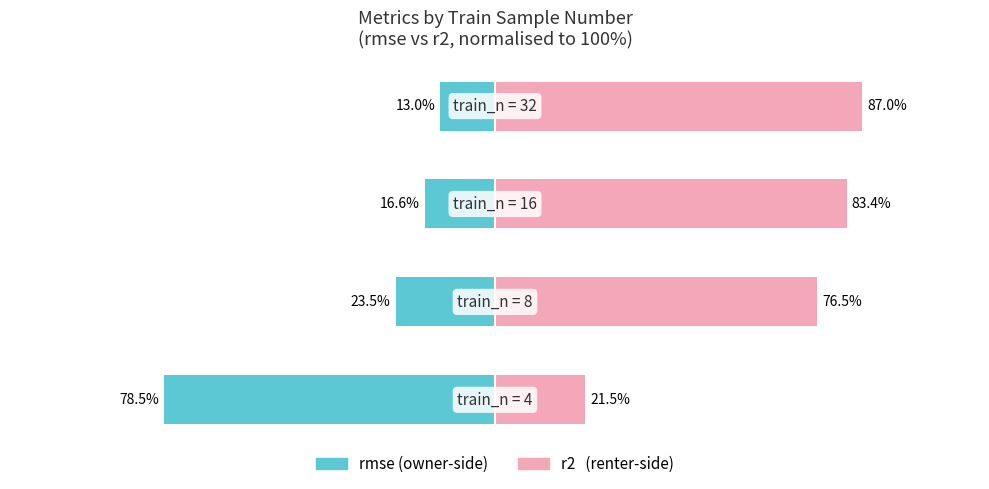

What is the value of the r2 bar at the 1st from the left?

21.5